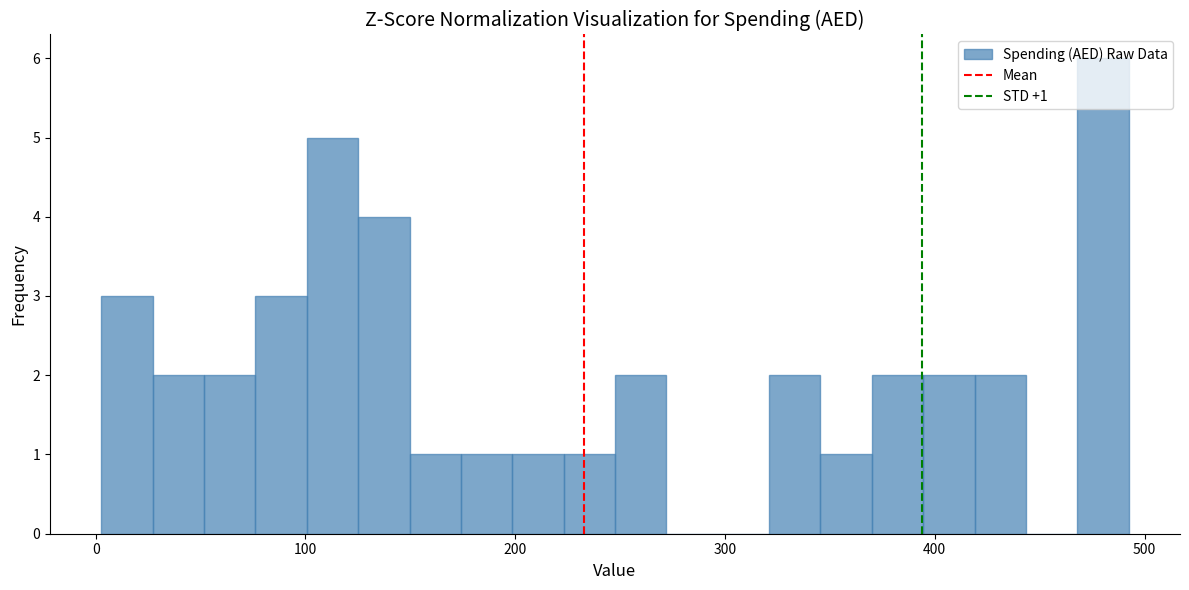

Around what value on the x-axis is the tallest bar? Give the approximate position of its centre, as read against the axis.

480